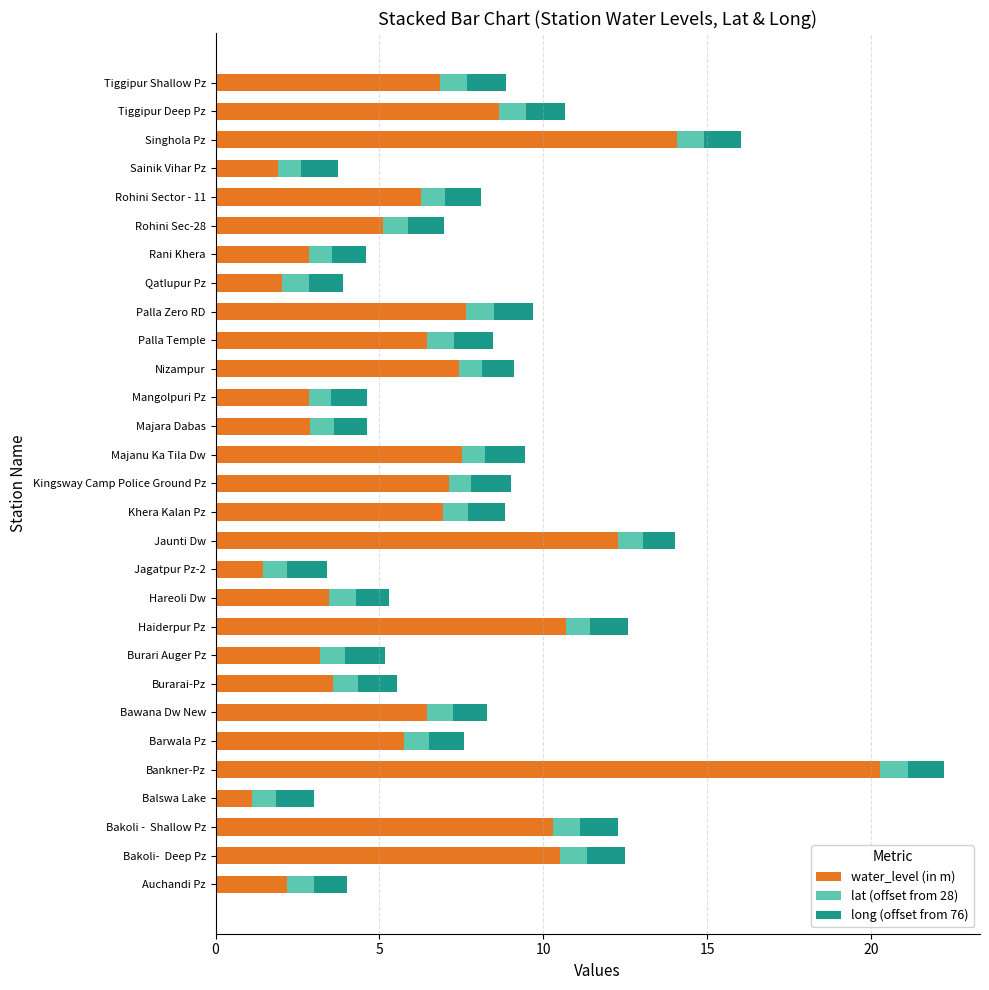

What is the lowest value of the water_level (in m) series?

1.1